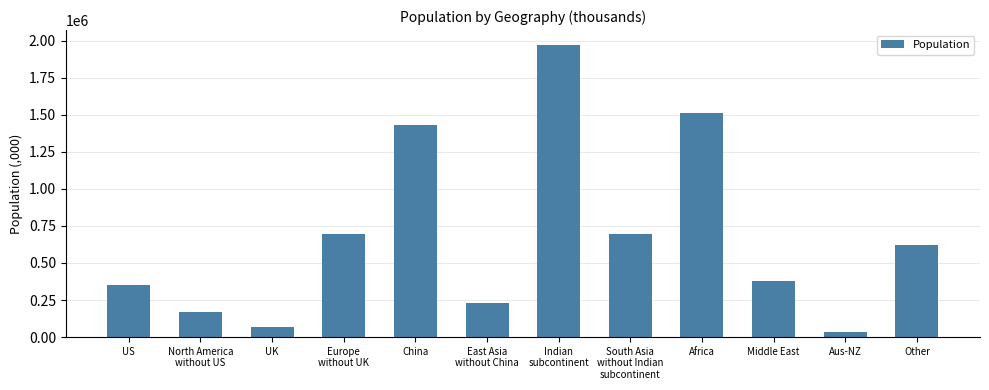

What is the change in value from US to China?

+1078702.8